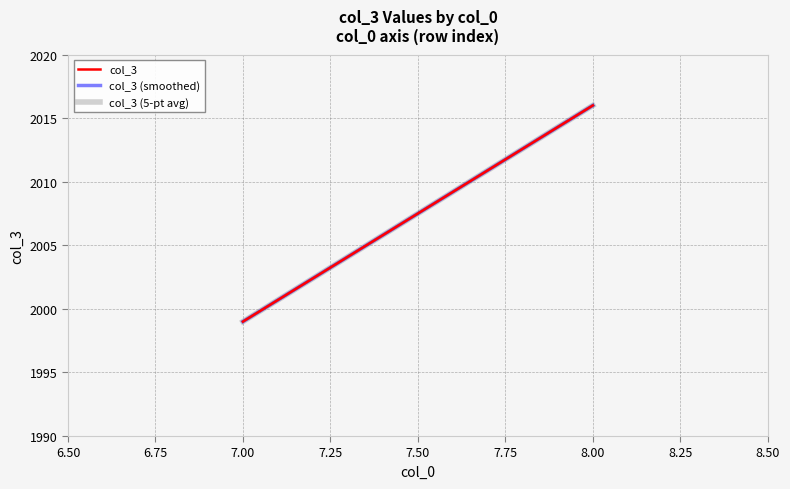

How many lines are shown in the chart?

3